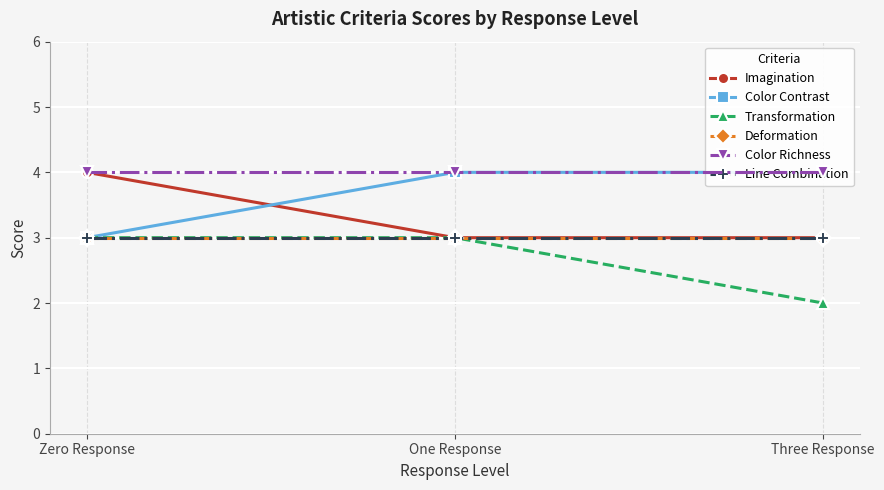

At which category is the sum across all series the highest?

Zero Response